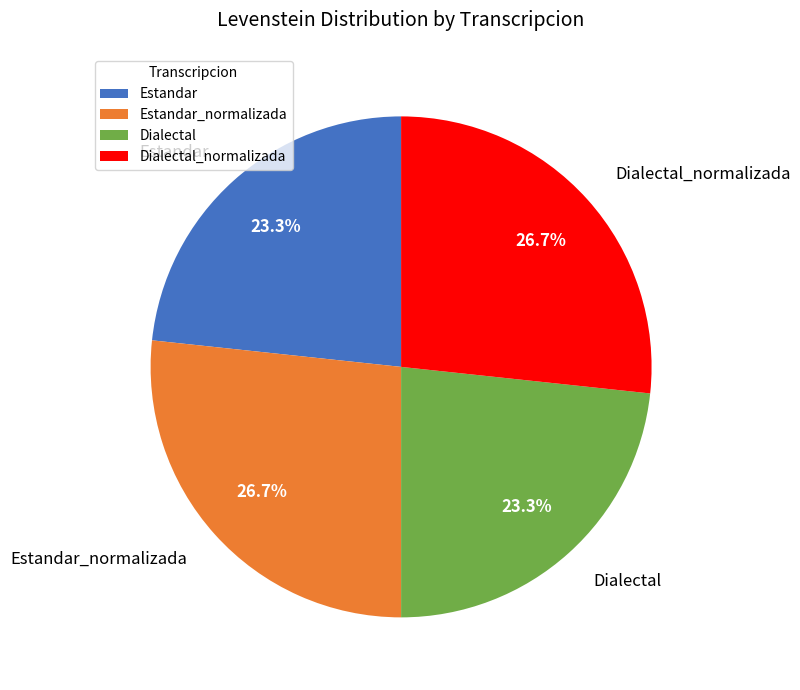

What percentage is NOT represented by Dialectal?

76.7%